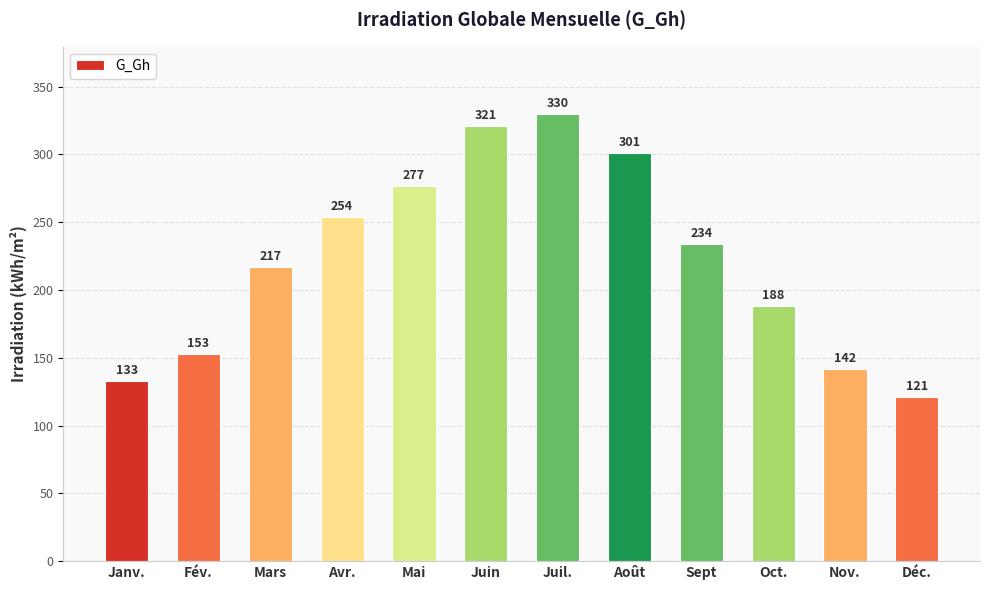

Where is the data nearest to the value 225?

Mars